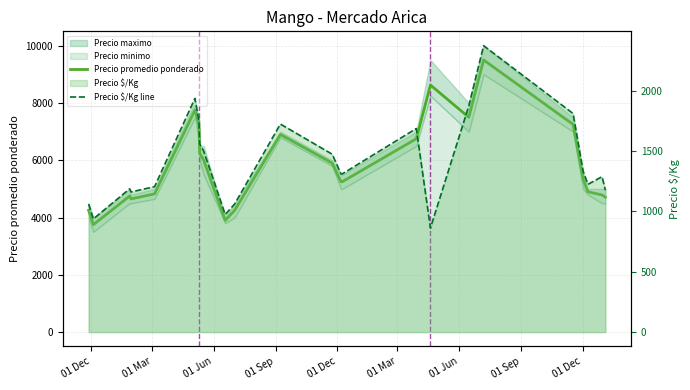

What is the total value across all series at 01 Dec?

5312